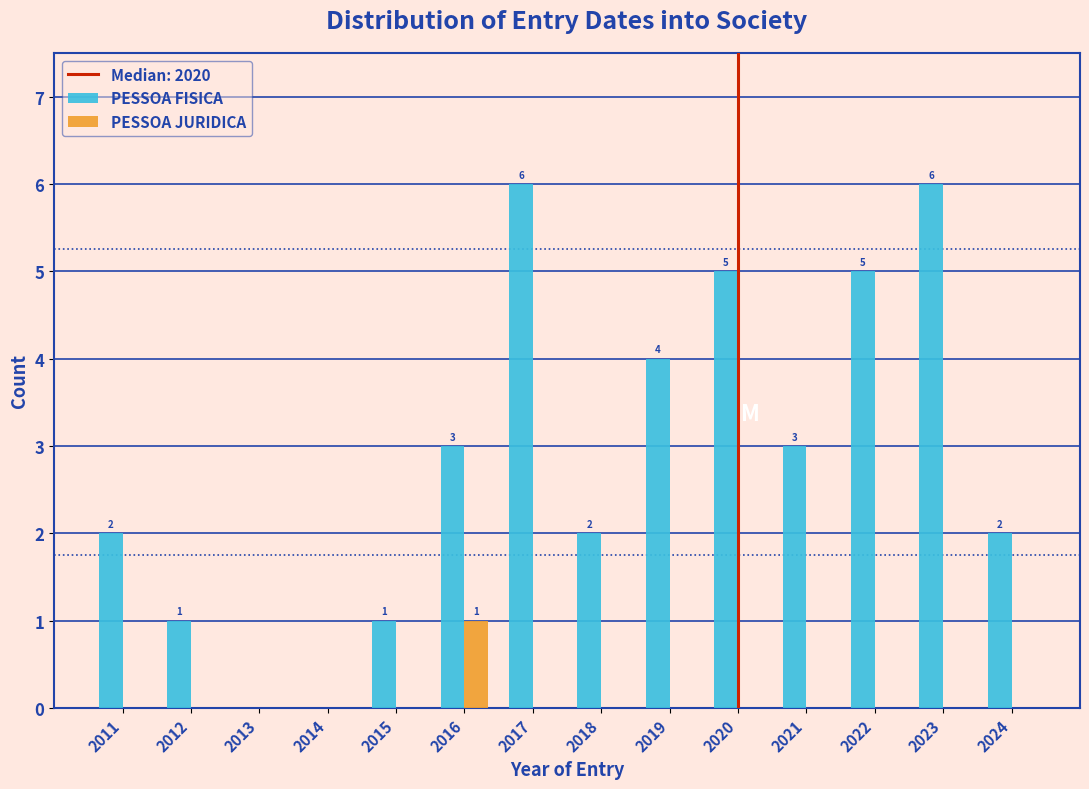

Reading left to right, list all the values displayed in this chart.

PESSOA FISICA: 2011=2	2012=1	2013=0	2014=0	2015=1	2016=3	2017=6	2018=2	2019=4	2020=5	2021=3	2022=5	2023=6	2024=2
PESSOA JURIDICA: 2011=0	2012=0	2013=0	2014=0	2015=0	2016=1	2017=0	2018=0	2019=0	2020=0	2021=0	2022=0	2023=0	2024=0